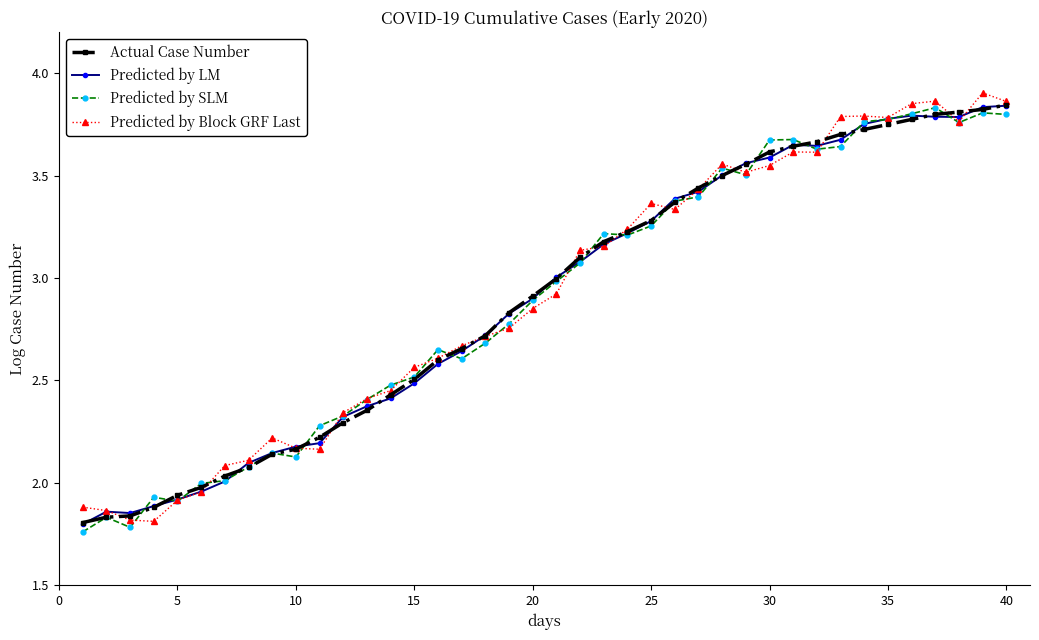

True or false: Actual Case Number and Predicted by Block GRF Last intersect in this chart.

True